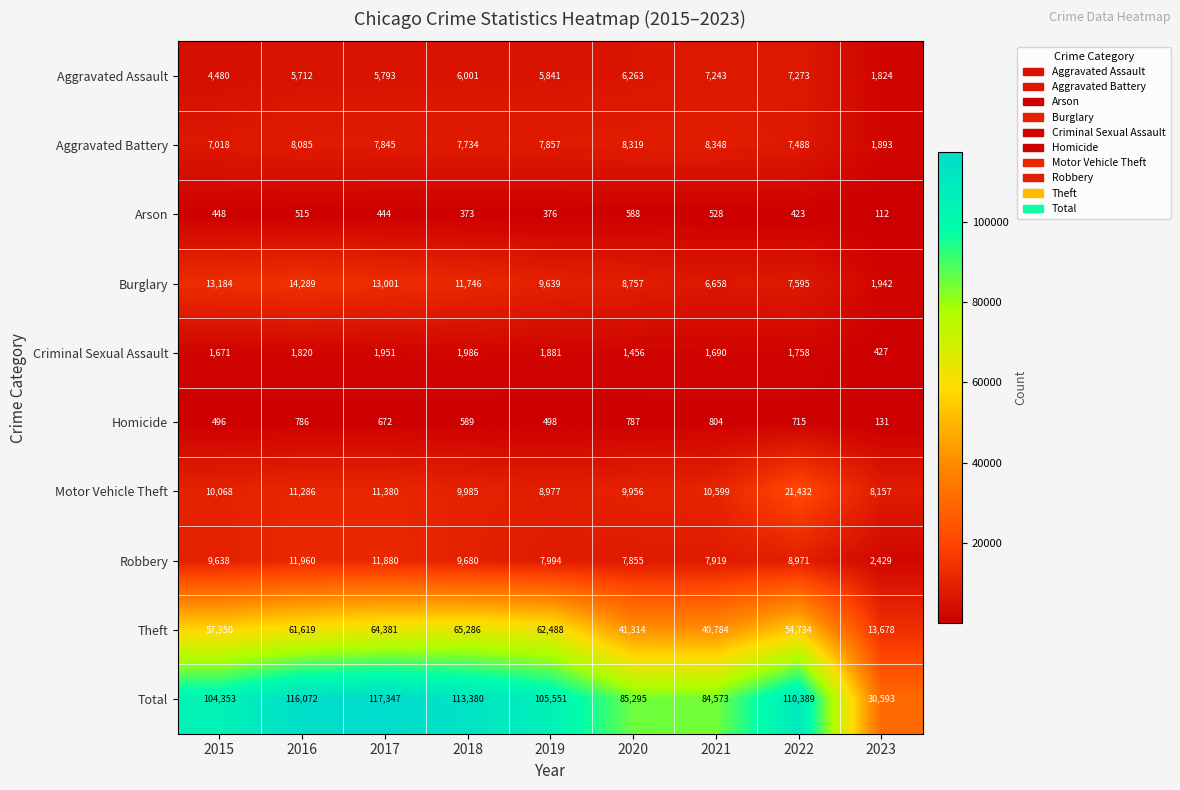

Is the value of Aggravated Battery at 2021 greater than the value of Total at 2015?

No